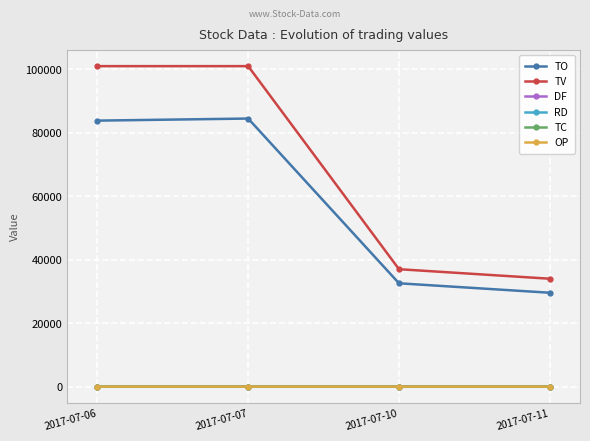

True or false: OP has more than 1 interior local peaks.

False